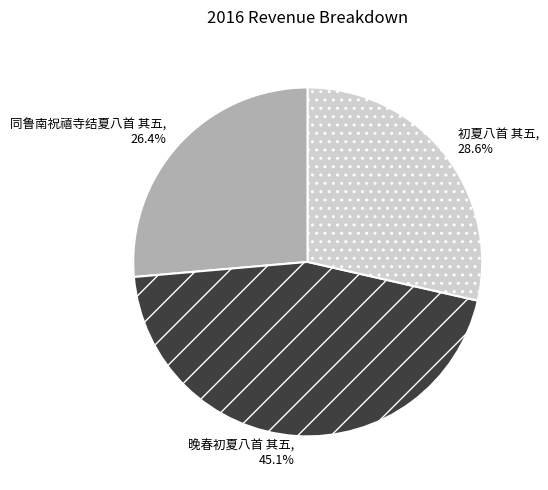

How many slices are in this pie chart?

3